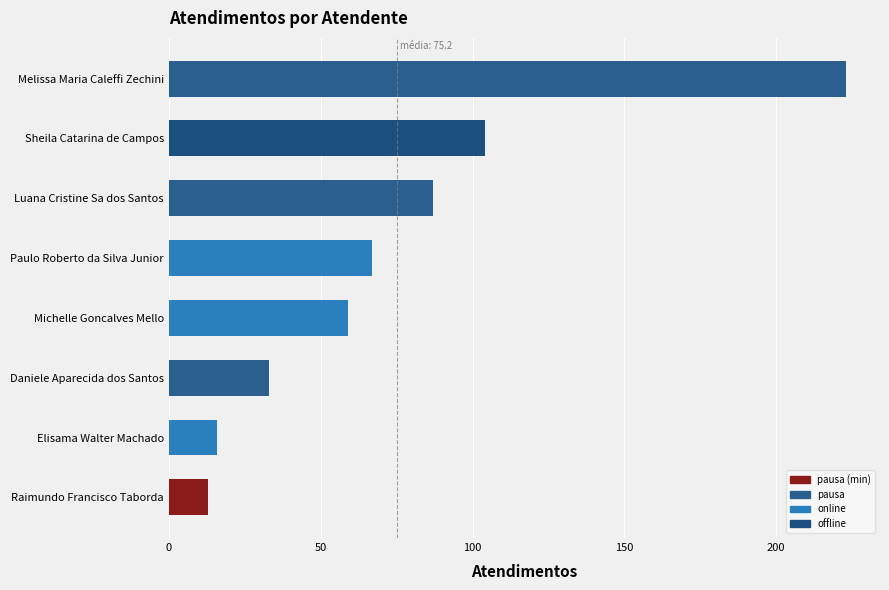

What is the sum of all values?

602